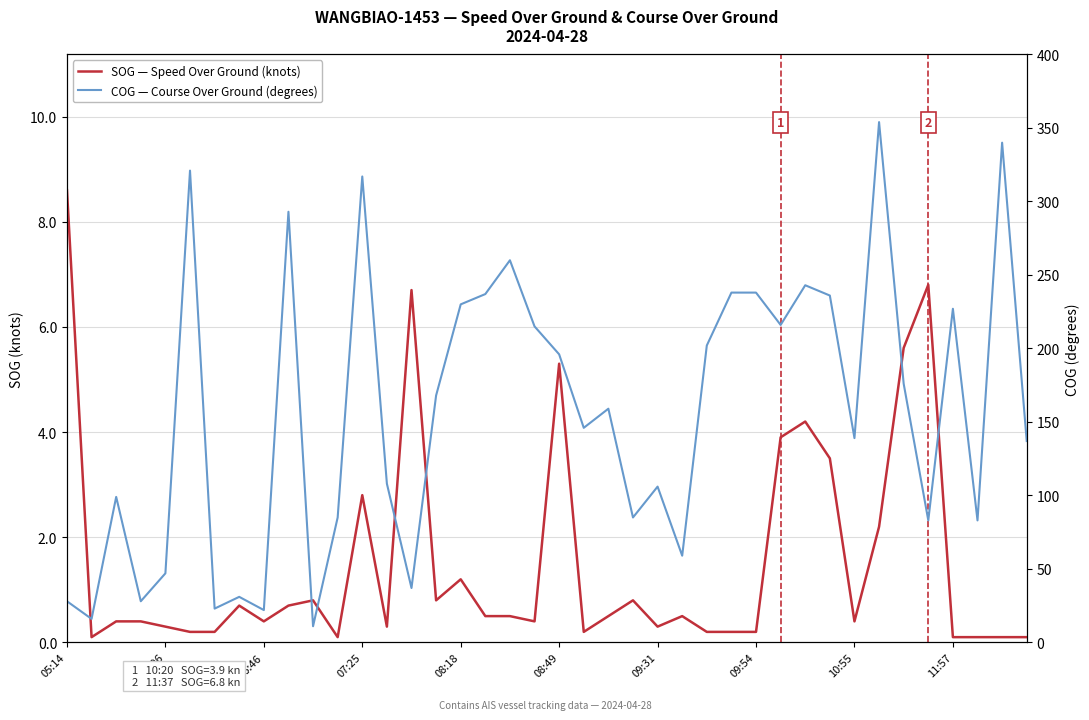

At which category does the chart reach its peak across all series?

33